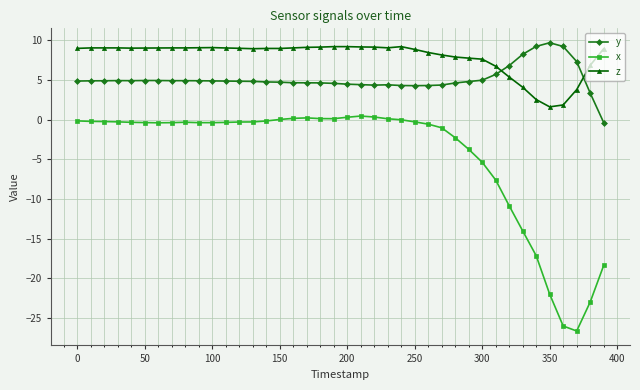

Rank the series by their average value, from highest to lowest.

z, y, x